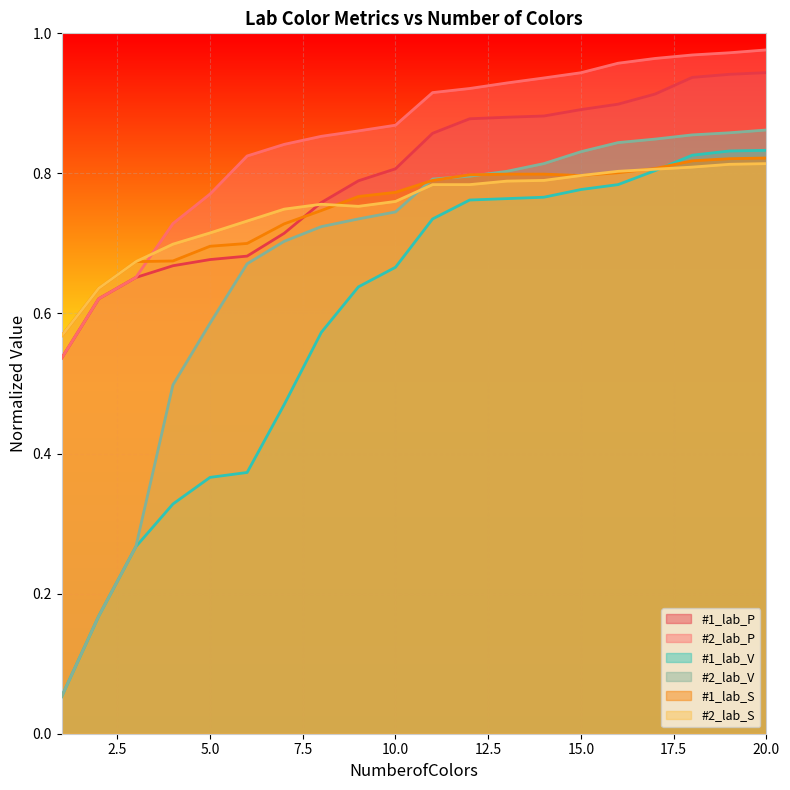

What is the value of the #2_lab_V point at the 9th from the left?

0.7